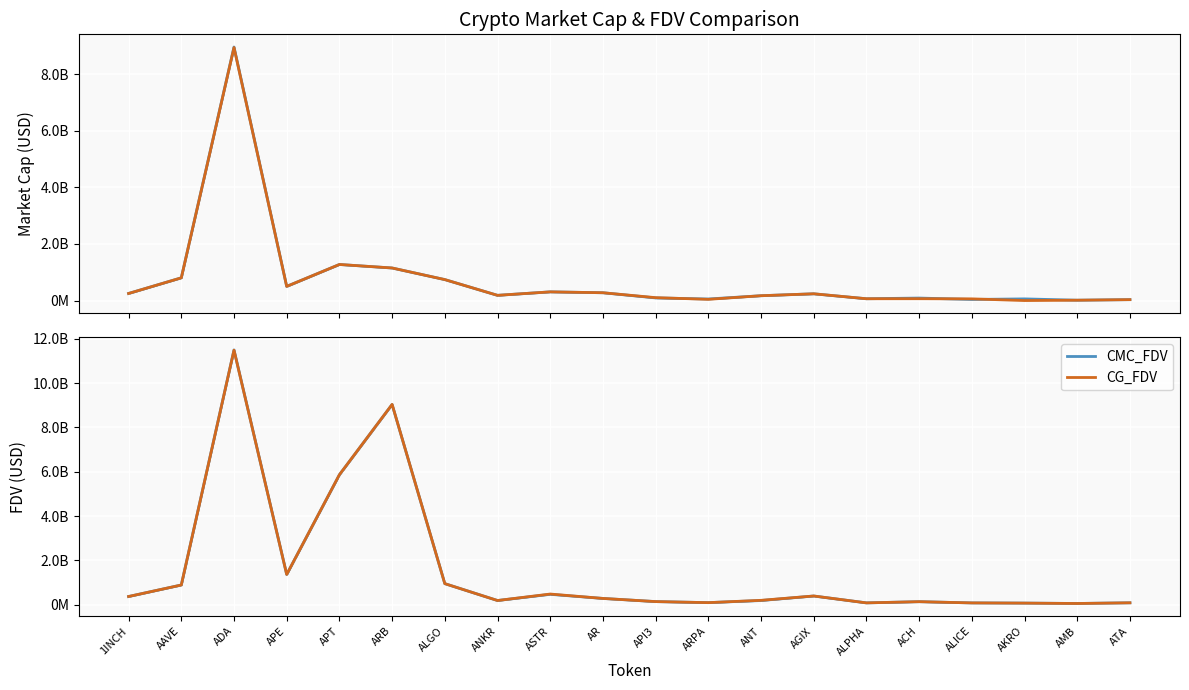

True or false: CG_MarketCap and CG_FDV cross at least once.

False